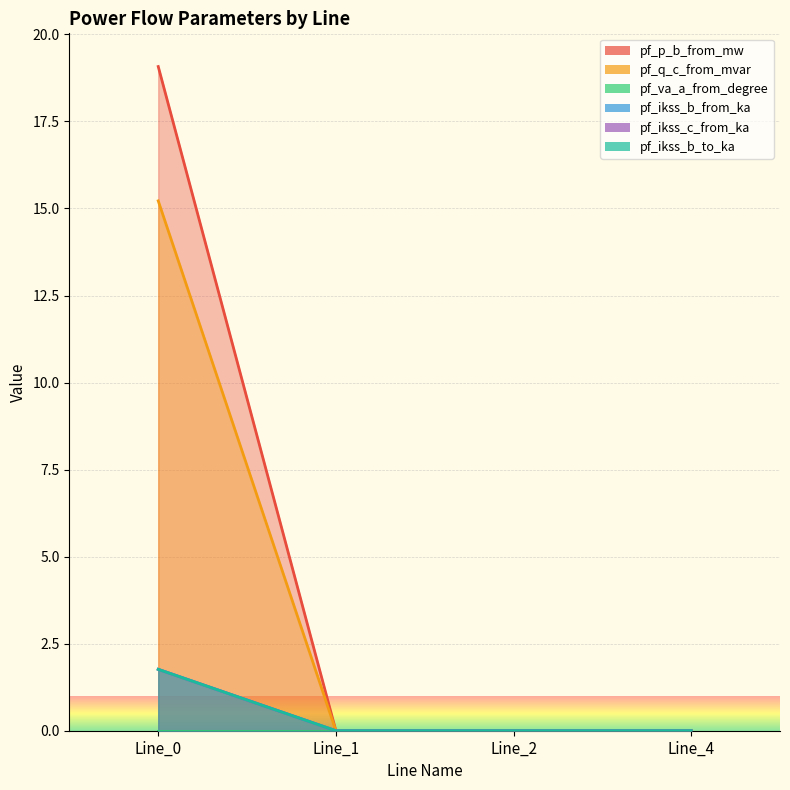

The value of pf_q_c_from_mvar at Line_4 is 0.0. True or false?

True